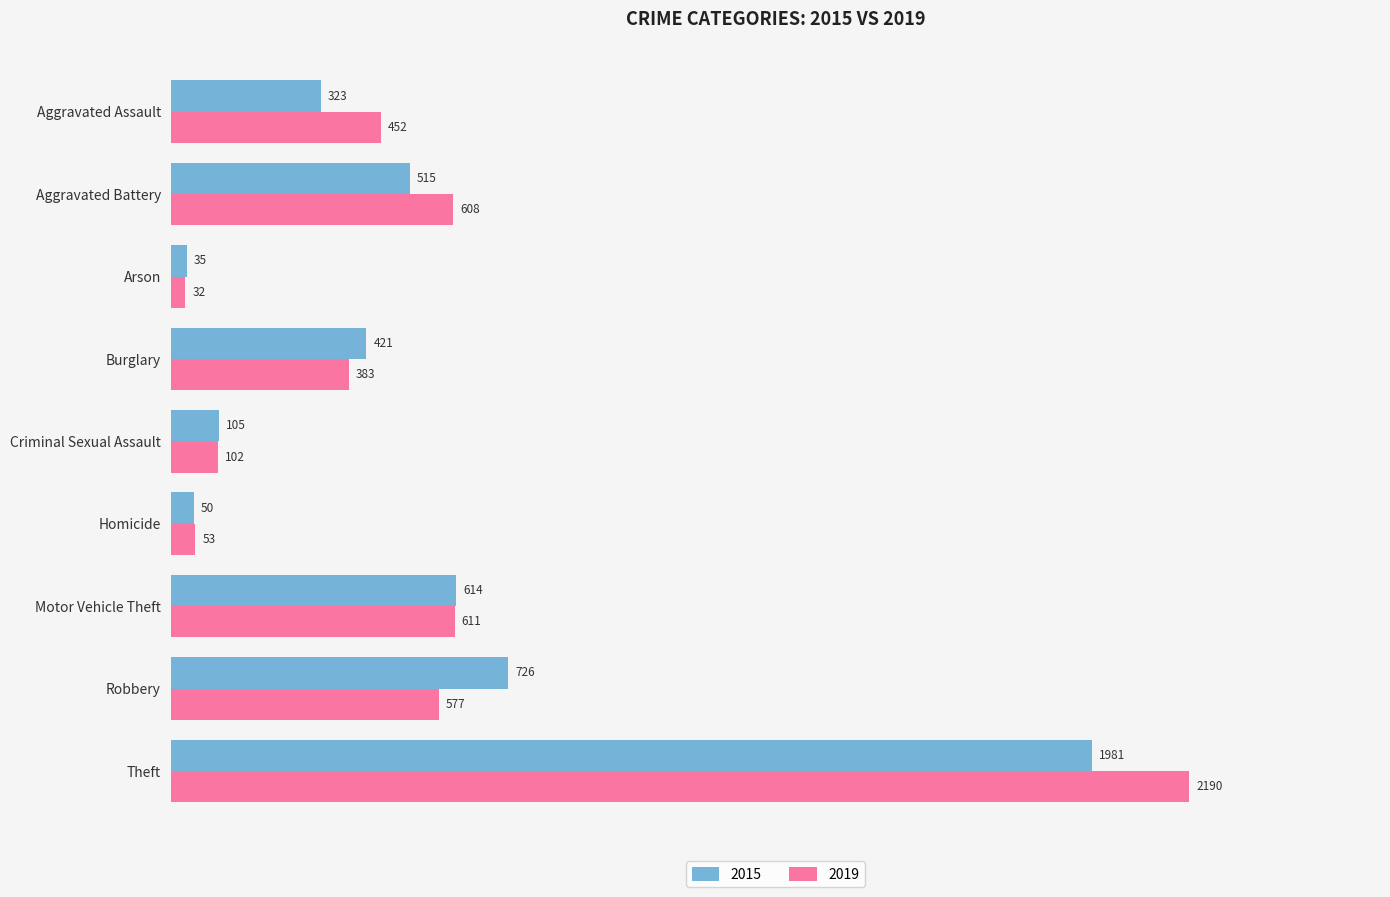

Which series has the widest spread of values?

2019